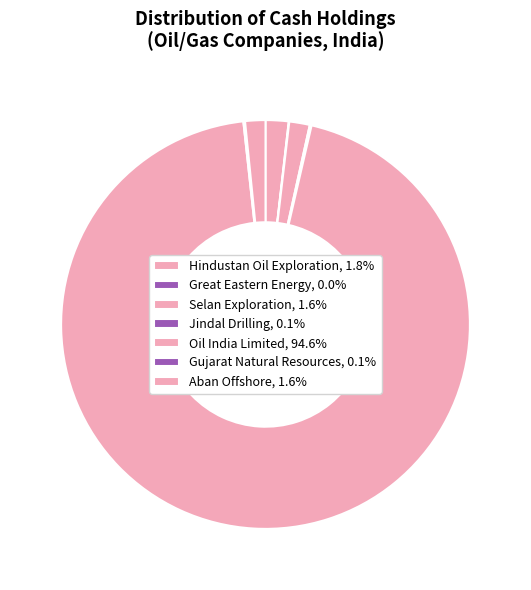

Do Selan Exploration and Jindal Drilling together represent more than half of the pie?

No